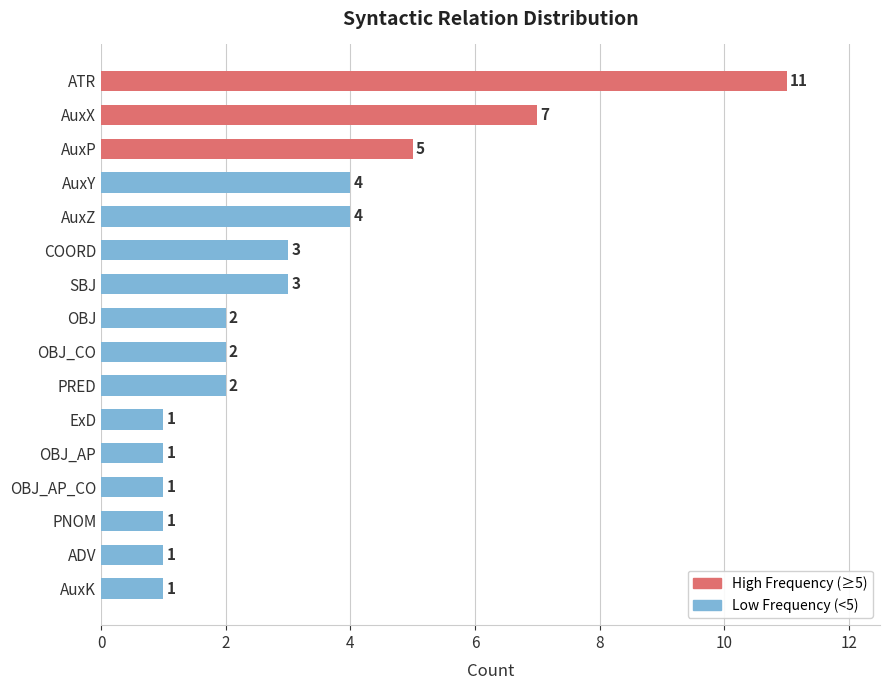

What position from the top is AuxK?

16